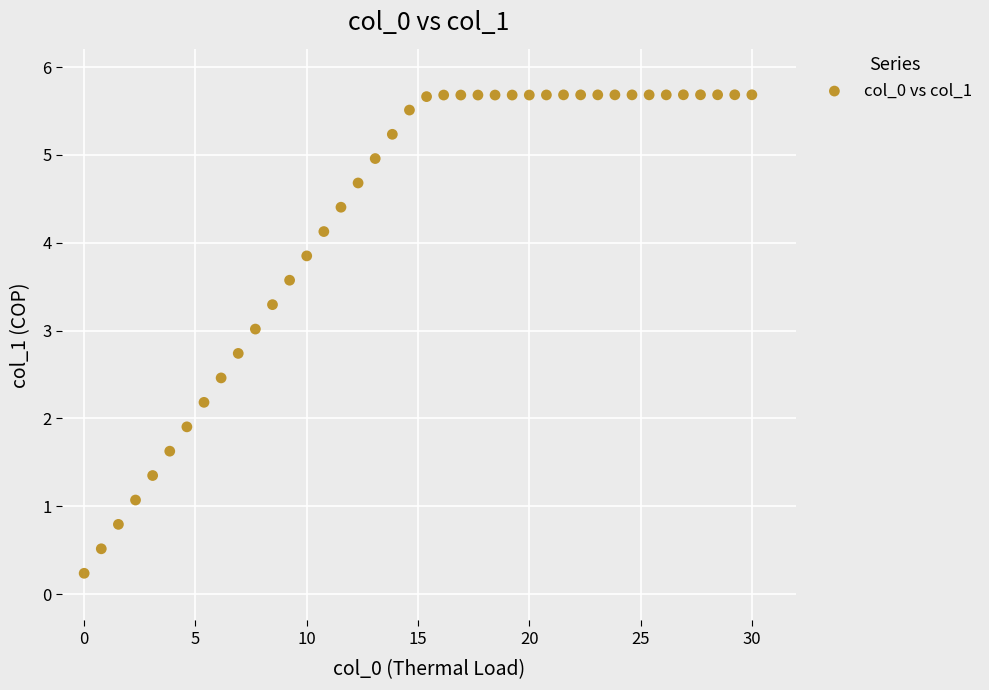

What Y value in the scatter plot is closest to 2?

1.9